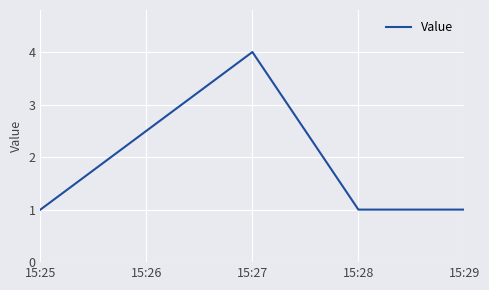

Is this an area chart (filled region under the line)?

No